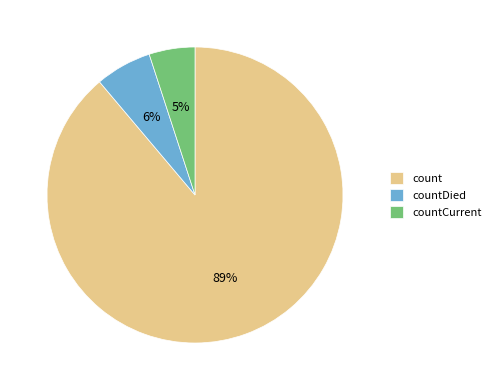

Which has a higher value, countCurrent or countDied?

countDied